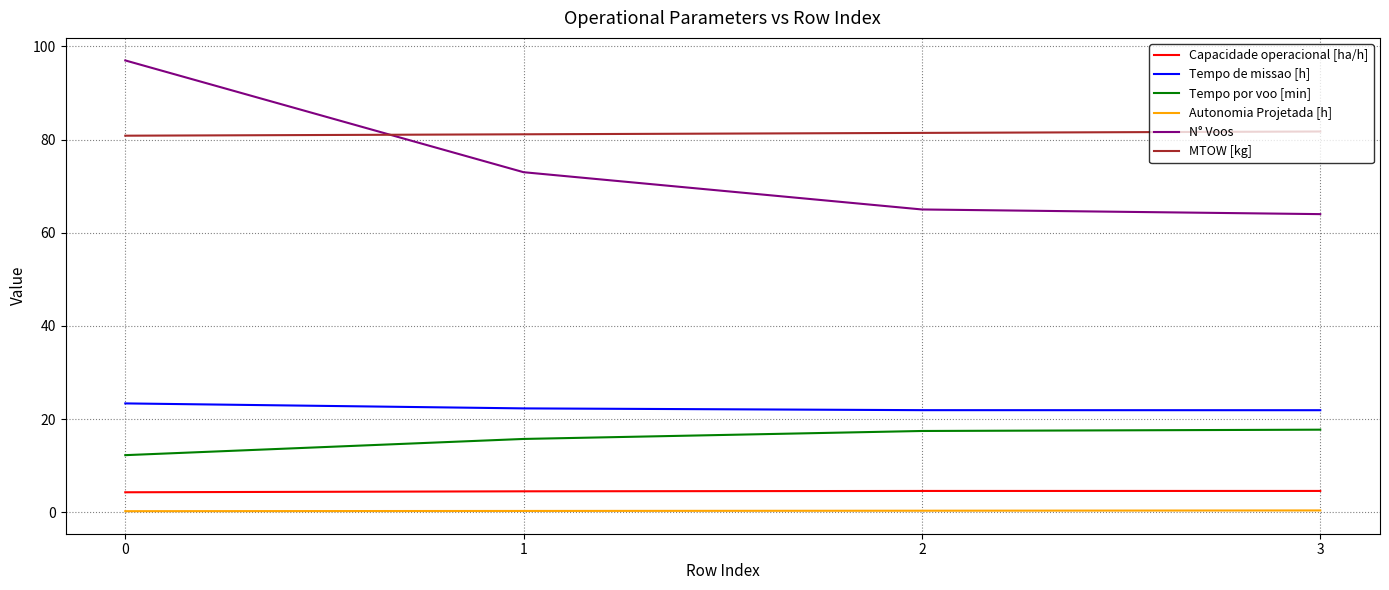

At how many categories does at least one series exceed 39?

4